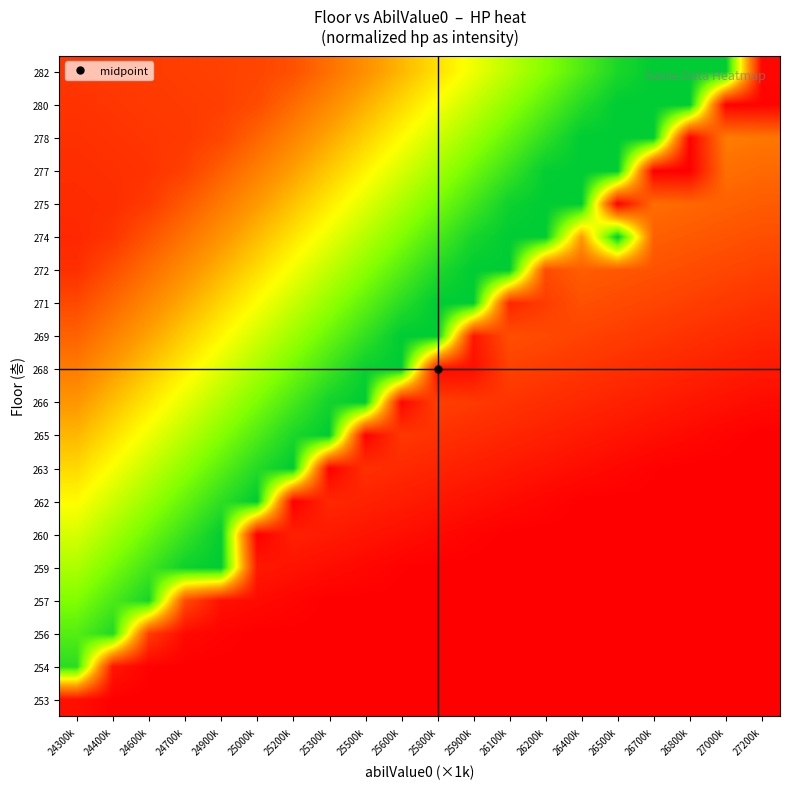

What is the maximum value shown in the chart?

1.0